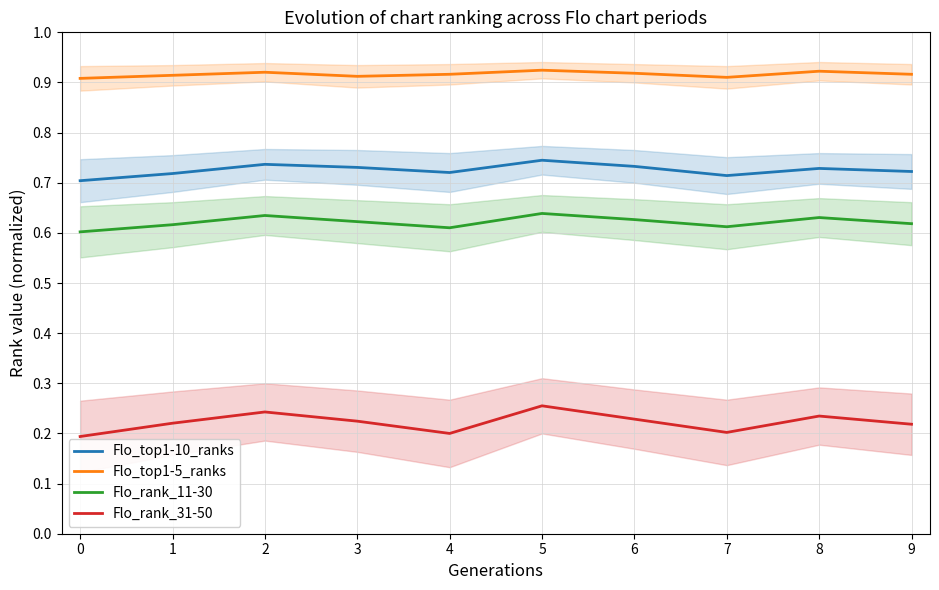

What is the highest value of the Flo_top1-5_ranks series?

0.9